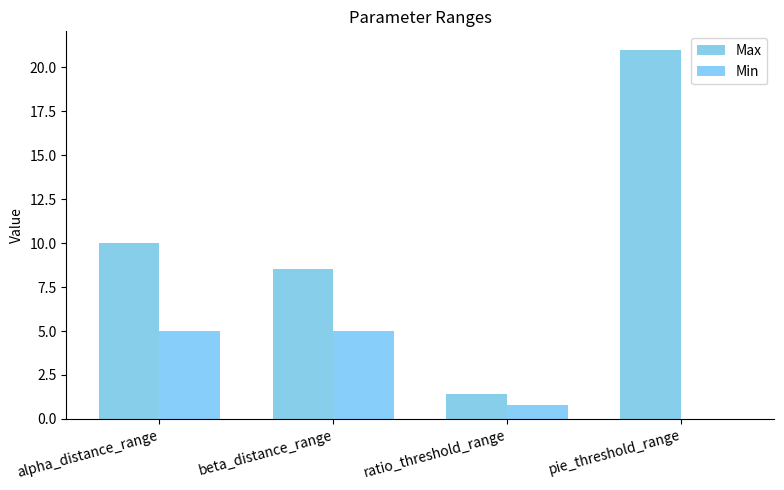

Rank the categories by Min value from lowest to highest.

pie_threshold_range, ratio_threshold_range, alpha_distance_range, beta_distance_range